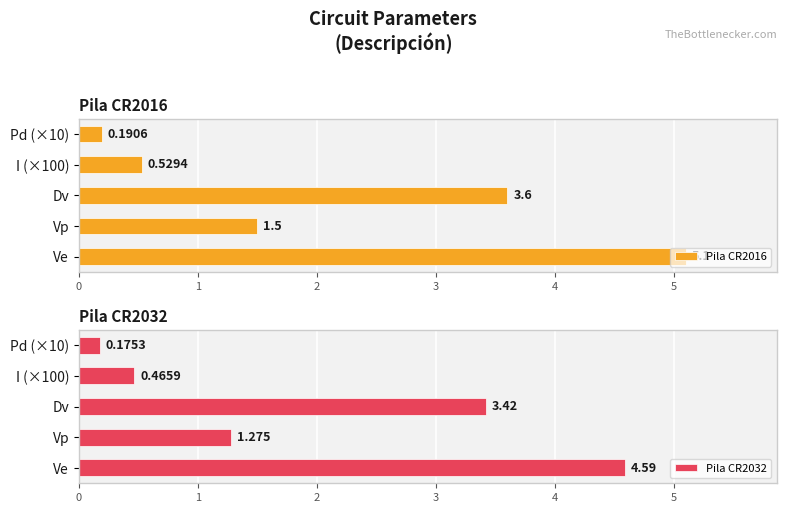

Which series has the largest total across all categories?

Pila CR2016